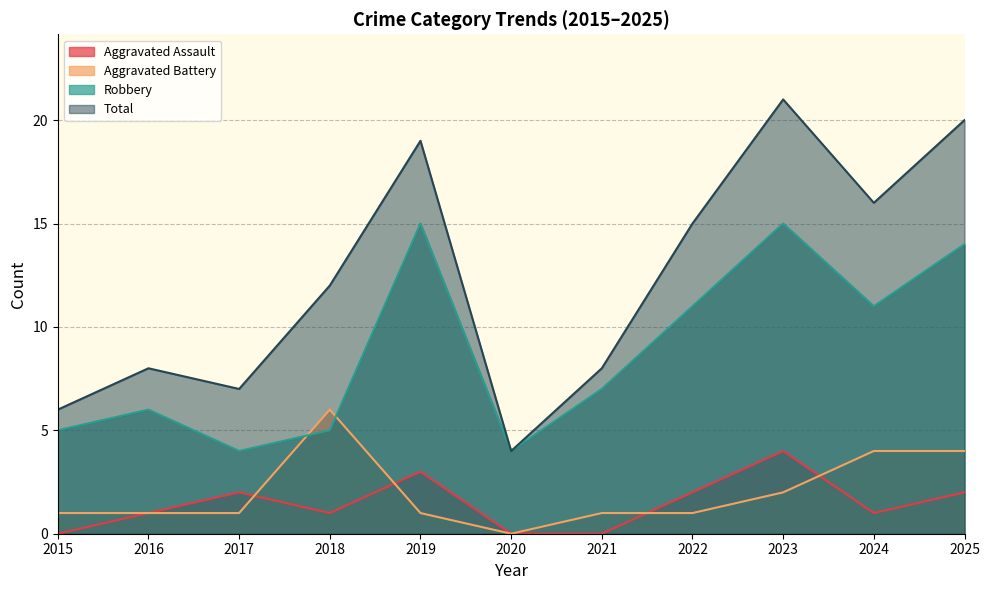

True or false: Total and Robbery intersect in this chart.

False